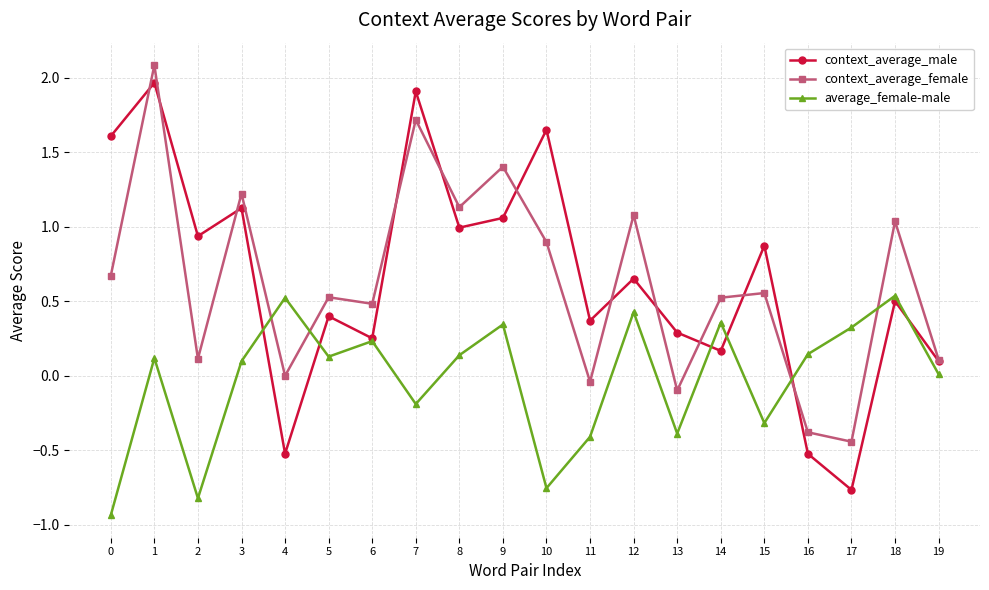

Is the value of average_female-male at 19 greater than the value of context_average_male at 4?

Yes